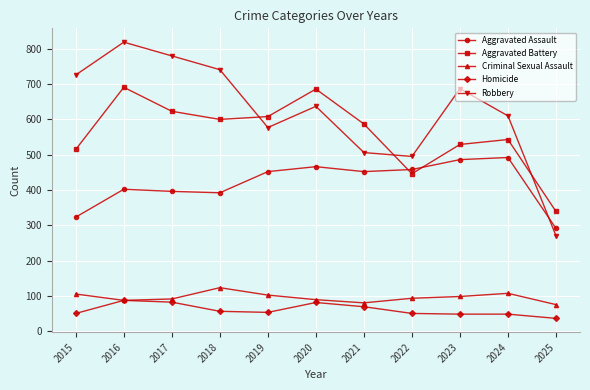

At how many categories does at least one series exceed 198?

11